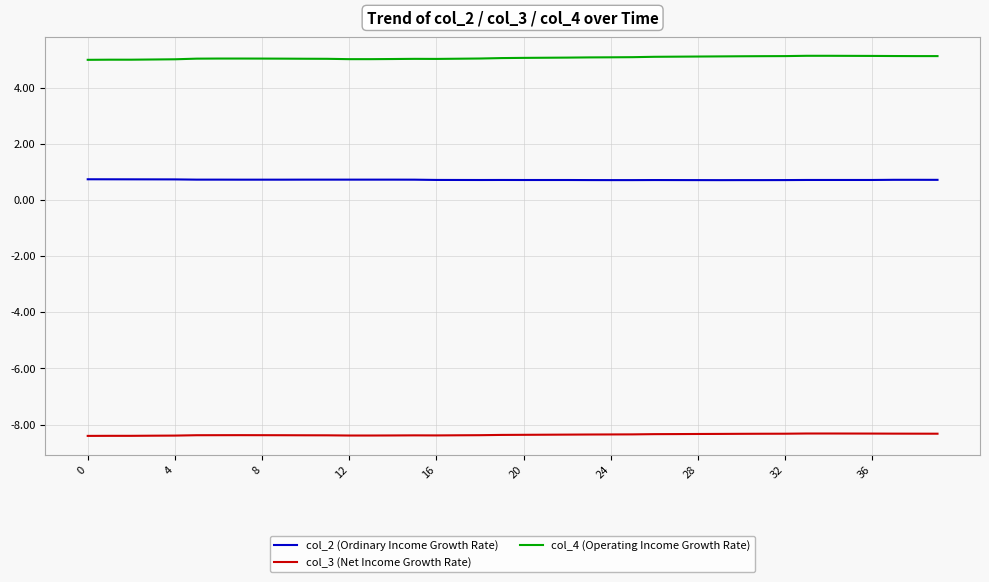

What is the maximum value shown in the chart?

5.1